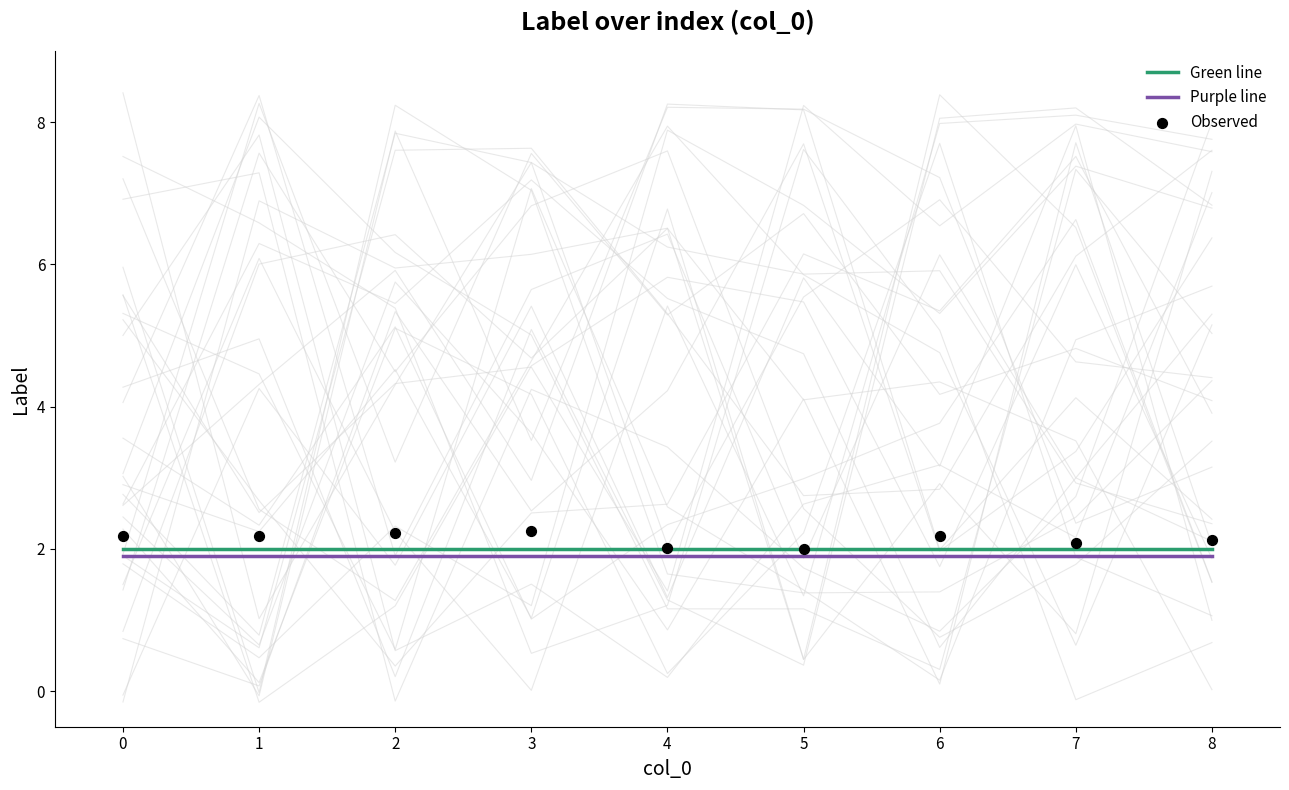

Is the value of Purple line at 1 greater than the value of Green line at 4?

No